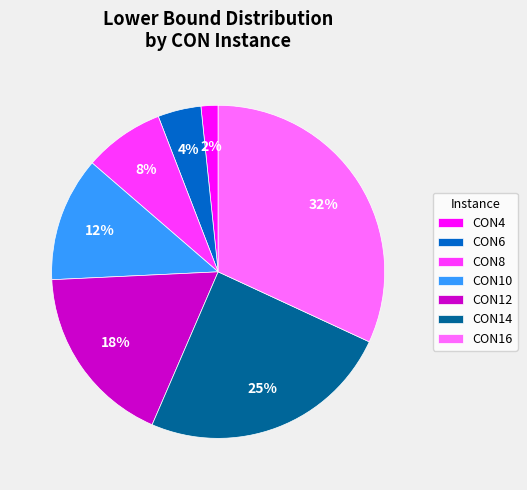

Do CON12 and CON14 together represent more than half of the pie?

No